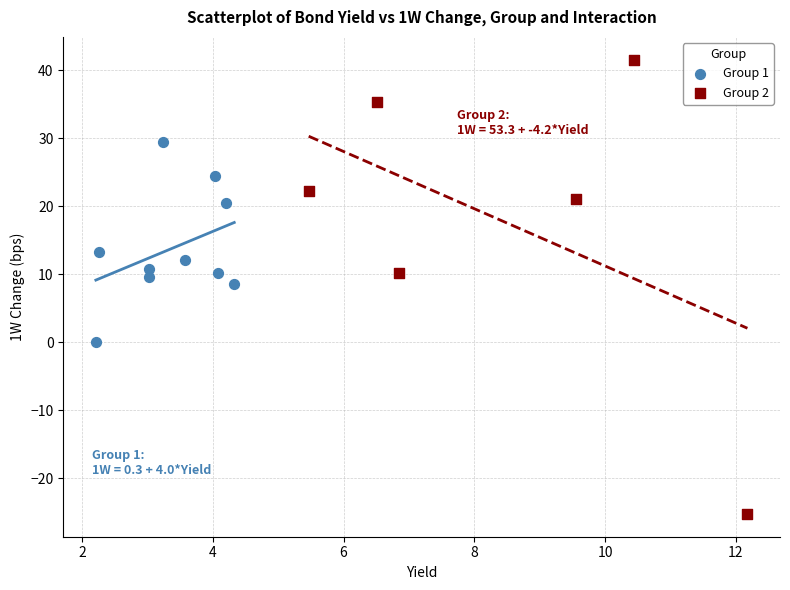

Which series contains the lowest Y value?

Group 2